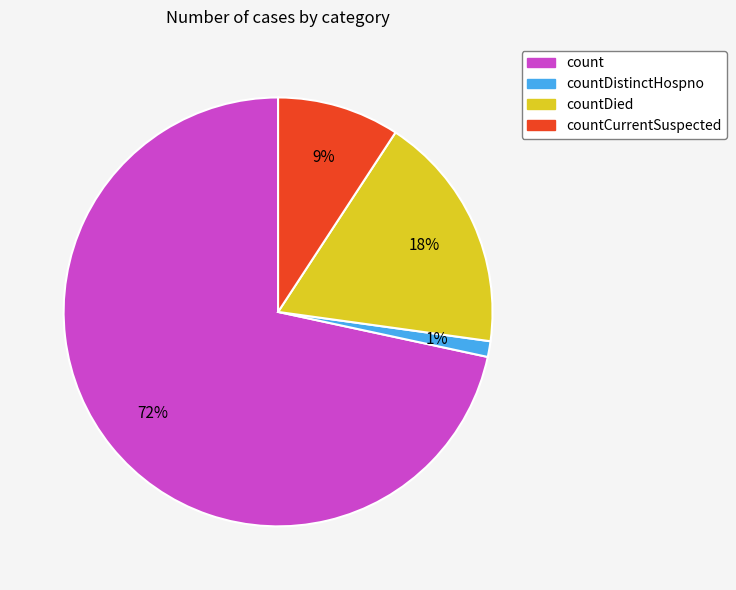

Is it true that countDied is 8% of the pie?

False